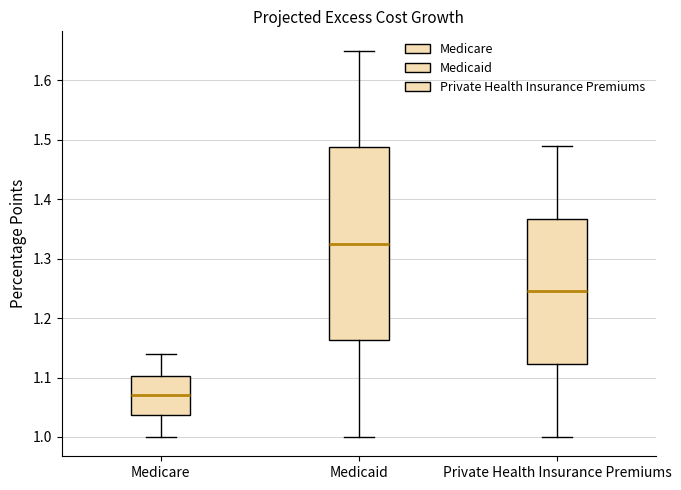

Reading left to right, transcribe this box plot: for each box, give where its median line is, the range the box spans, and where its two whiskers end, as read against the y-axis. The values are not printed on the chart, so give them approximately, as read against the axis.

Medicare: median 1.07, box 1.04 to 1.10, whiskers 1.00 to 1.14
Medicaid: median 1.33, box 1.16 to 1.49, whiskers 1.00 to 1.65
Private Health Insurance Premiums: median 1.25, box 1.12 to 1.37, whiskers 1.00 to 1.49